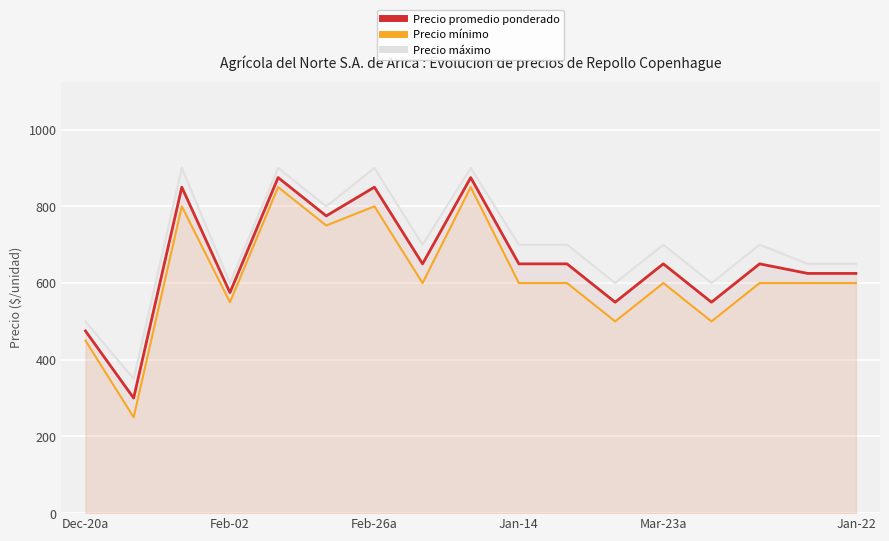

What is the sum of all Precio mínimo values?

10500